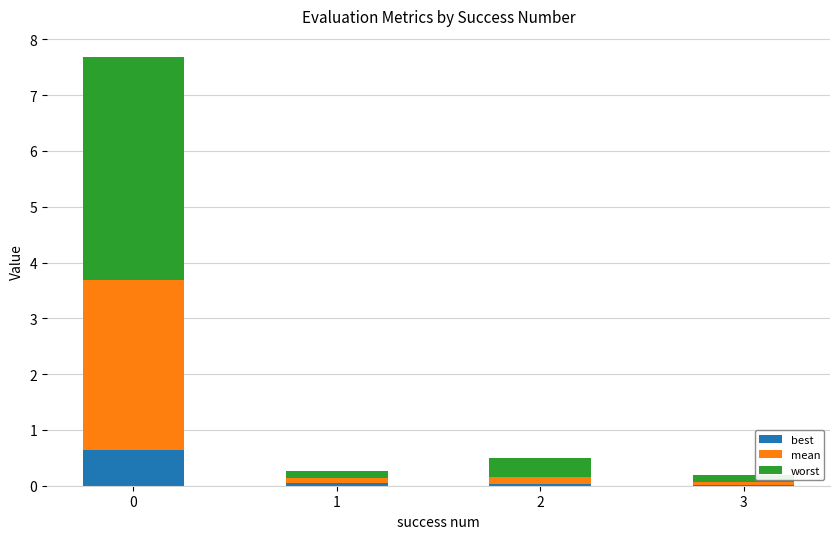

What is the total value across all series at 0?

7.7